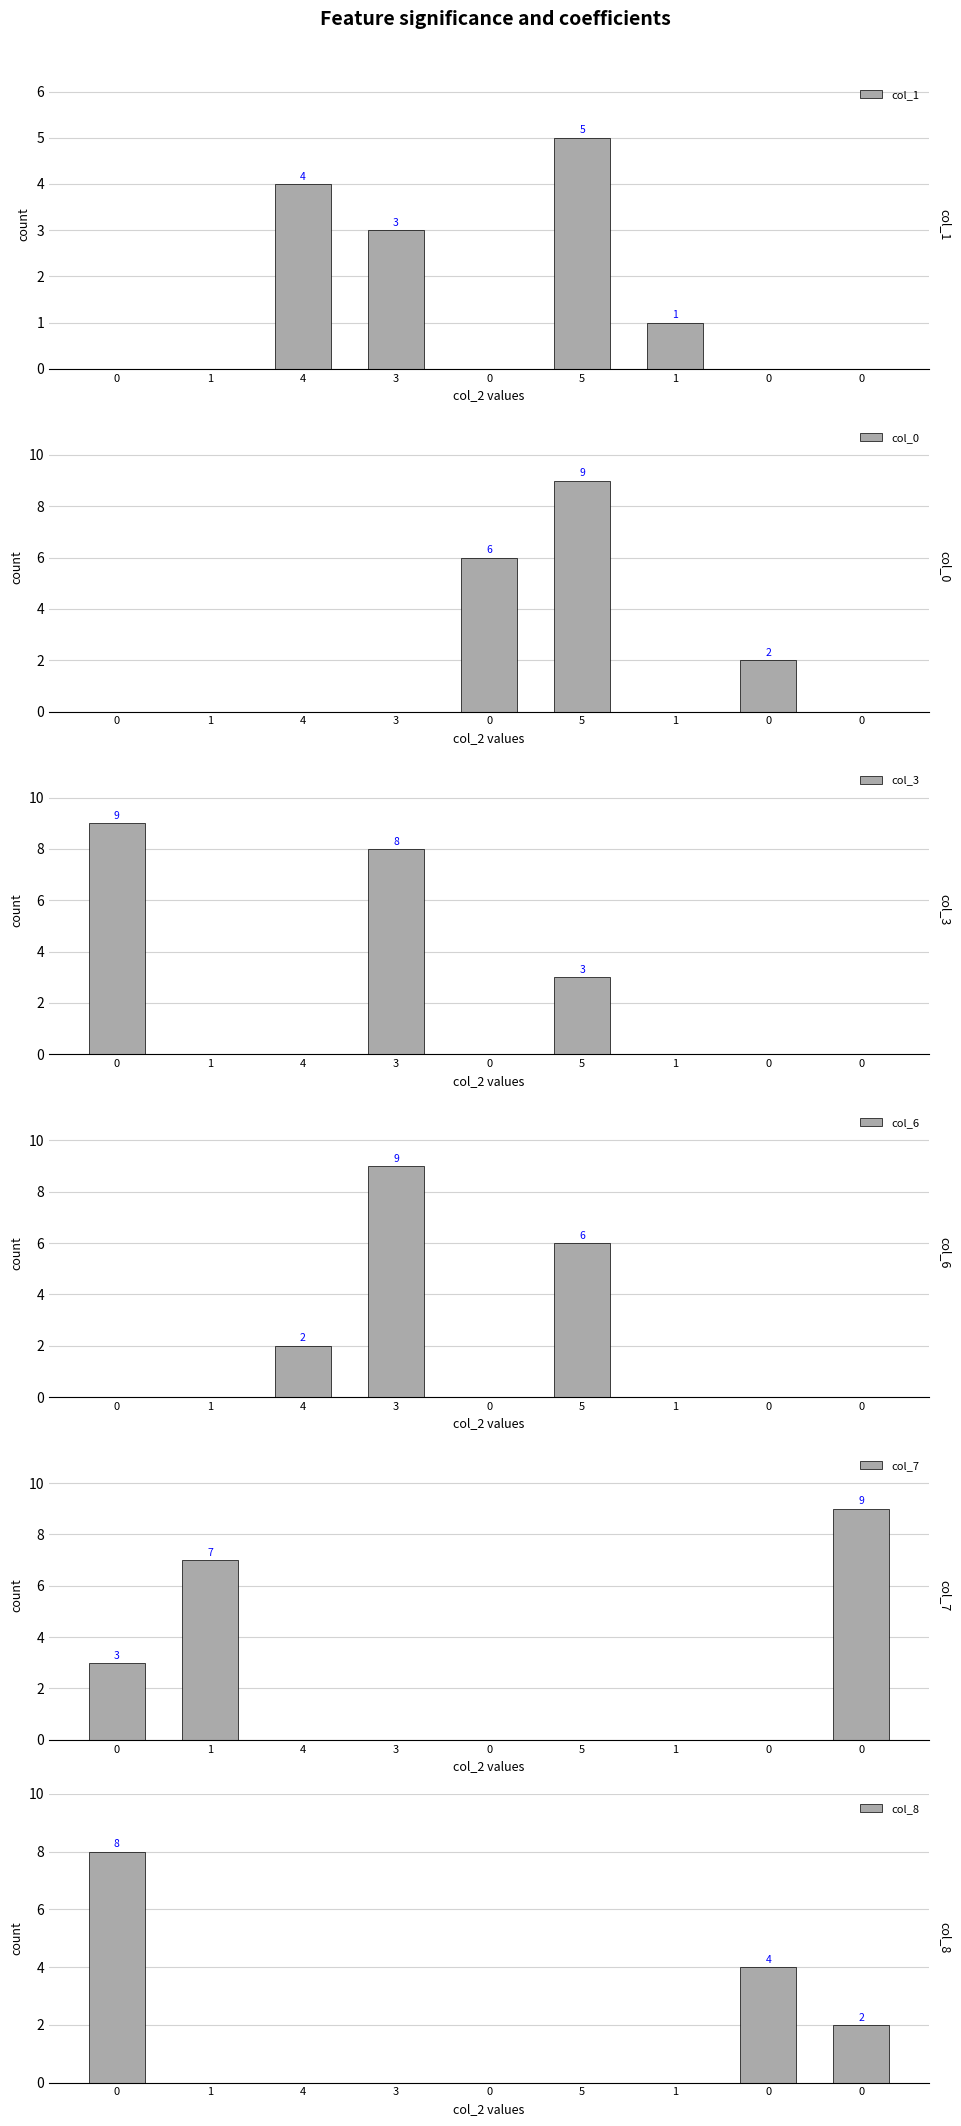

Which series has the largest total across all categories?

col_3